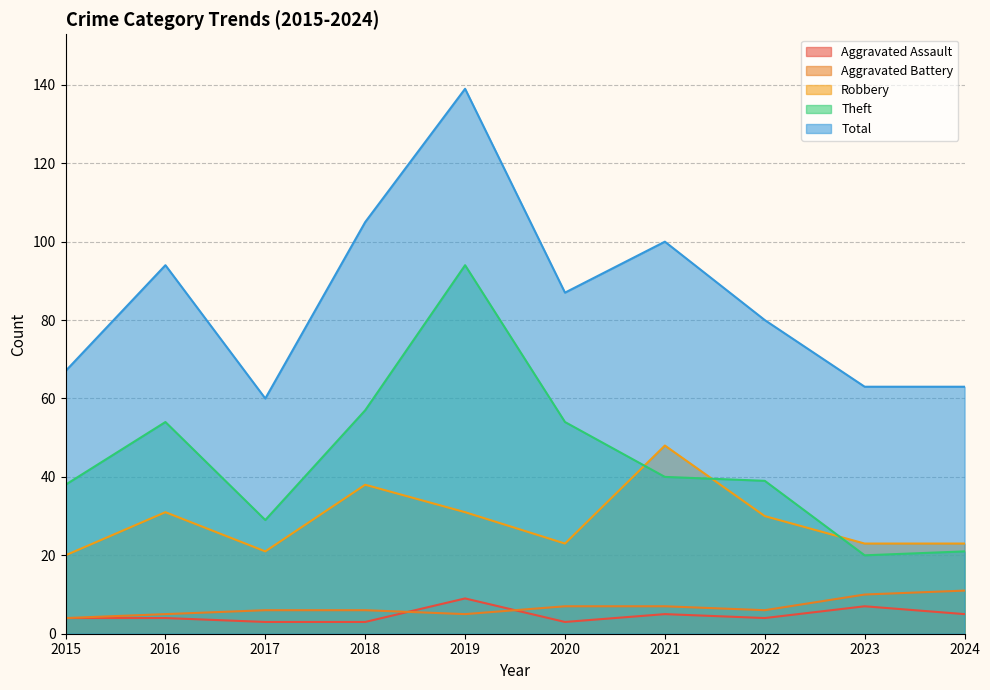

Which series has the largest total across all categories?

Total